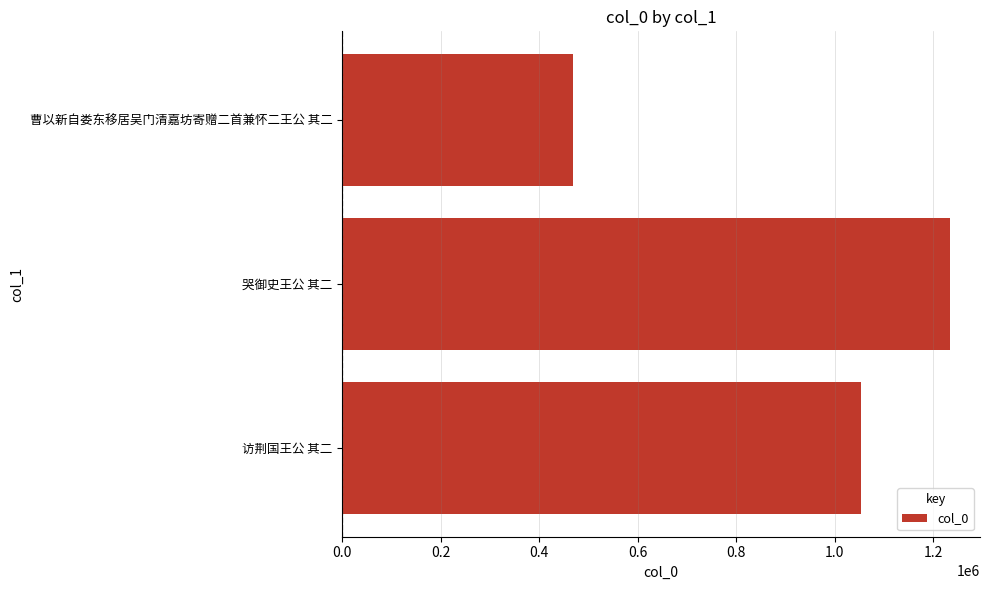

Rank the categories by value from lowest to highest.

曹以新自娄东移居吴门清嘉坊寄赠二首兼怀二王公 其二, 访荆国王公 其二, 哭御史王公 其二